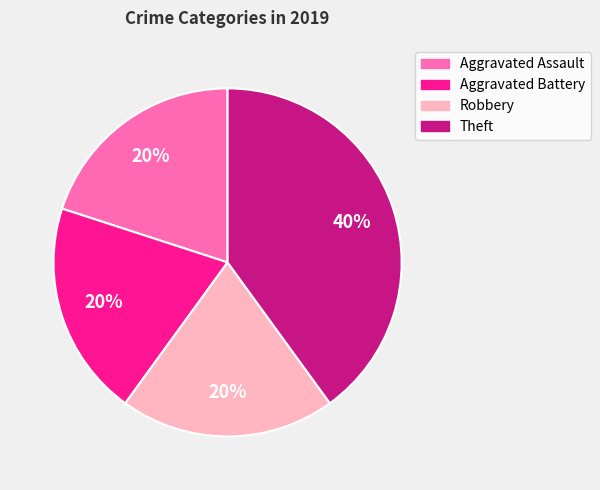

Count the number of slices in the pie.

4